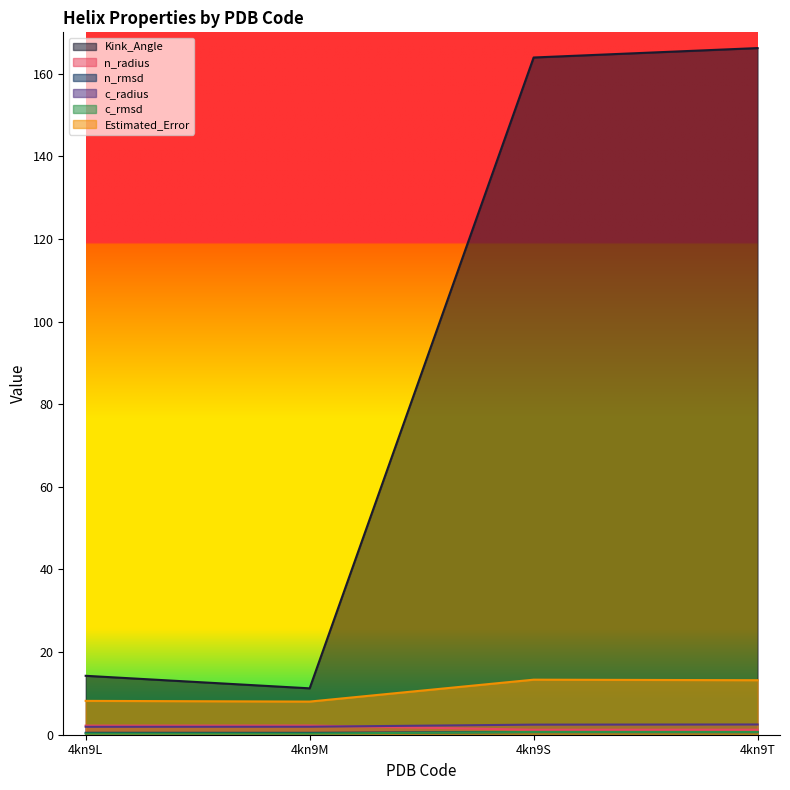

Between 4kn9S and 4kn9L, which is larger?

4kn9S